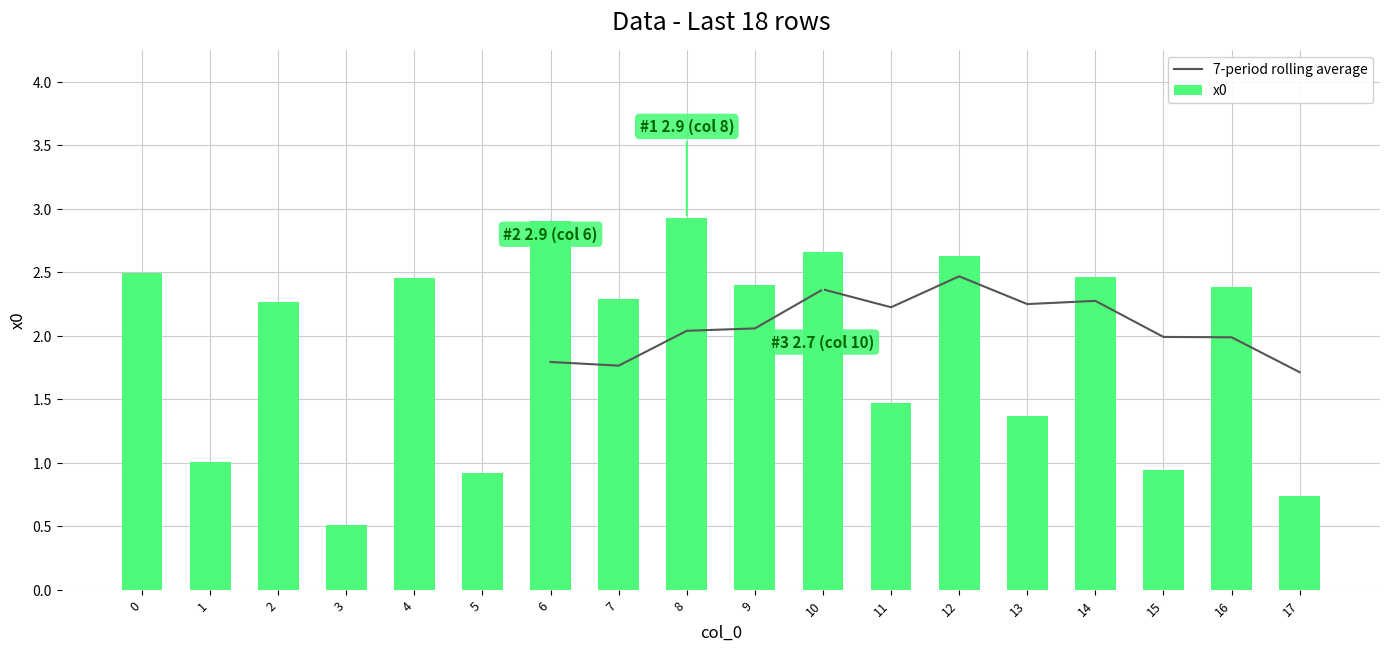

Count the number of data series in this chart.

2